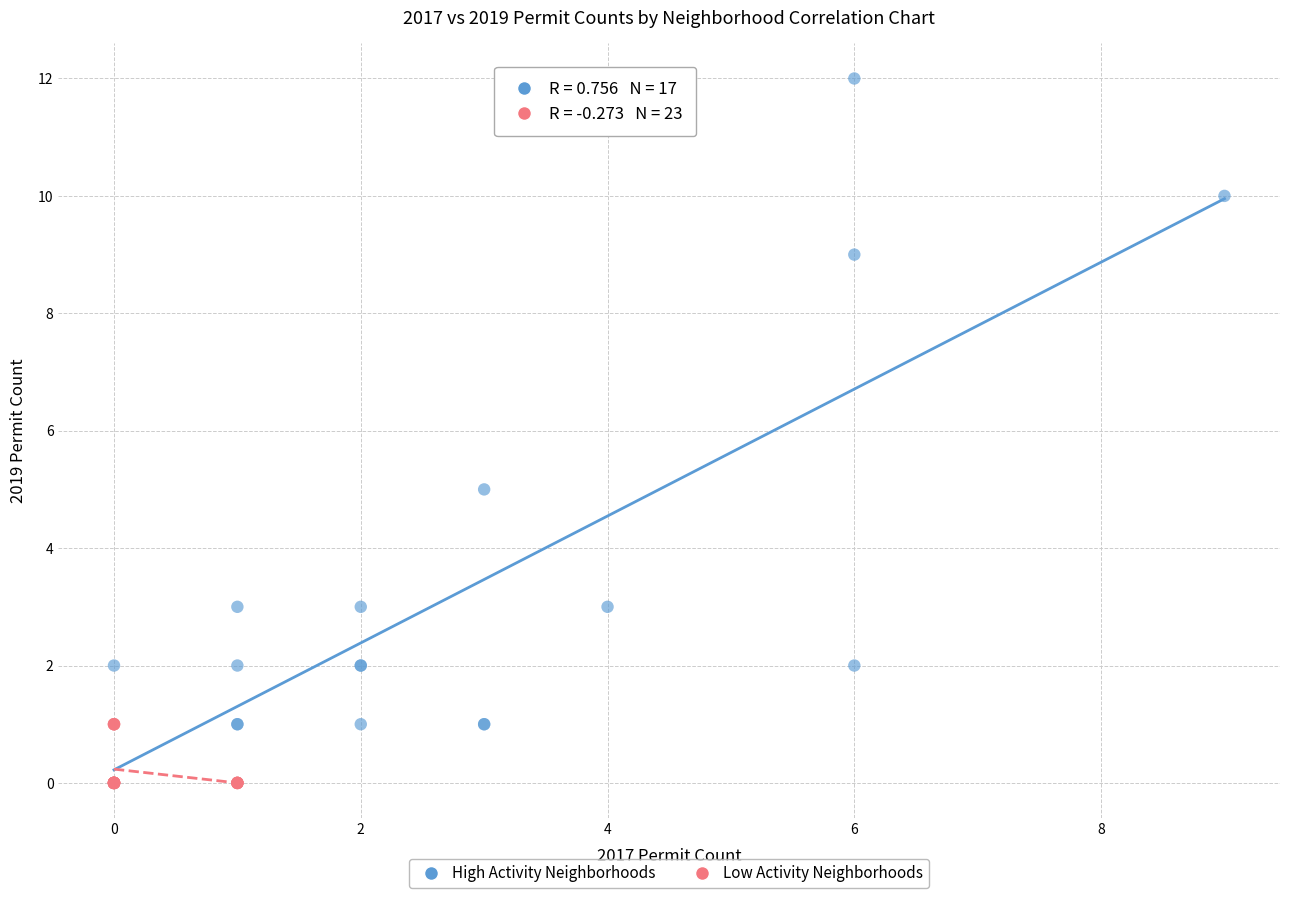

Which series reaches the minimum Y coordinate?

Low Activity Neighborhoods